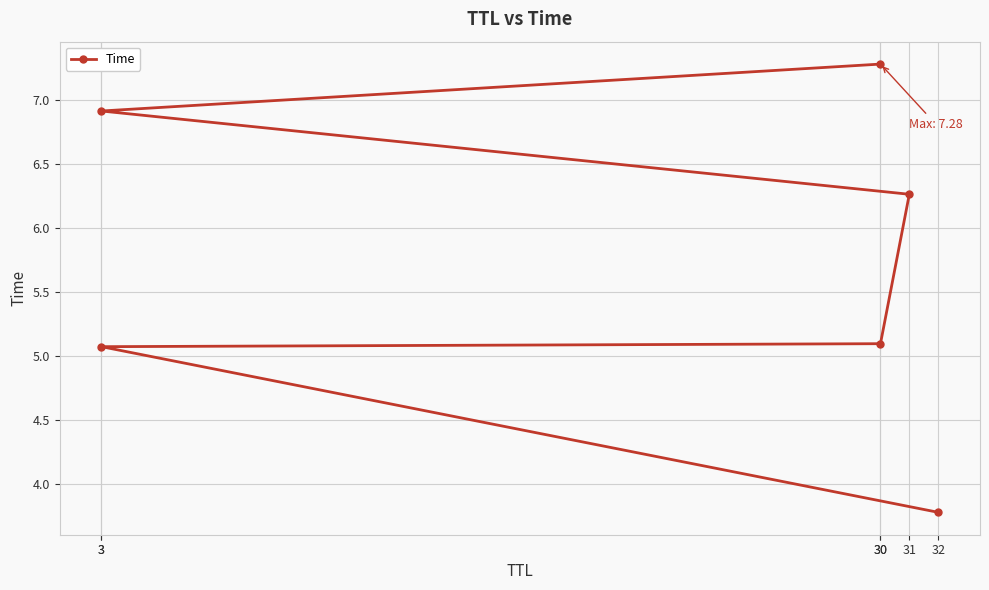

What is the ratio of the value at 3 to the value at 3?

1.4